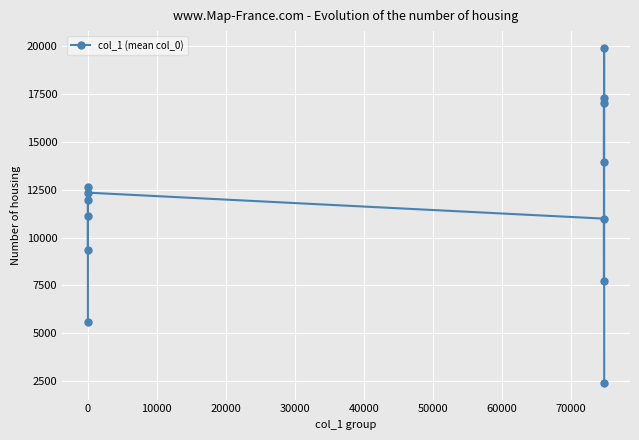

What is the minimum value shown in the chart?

2409.0